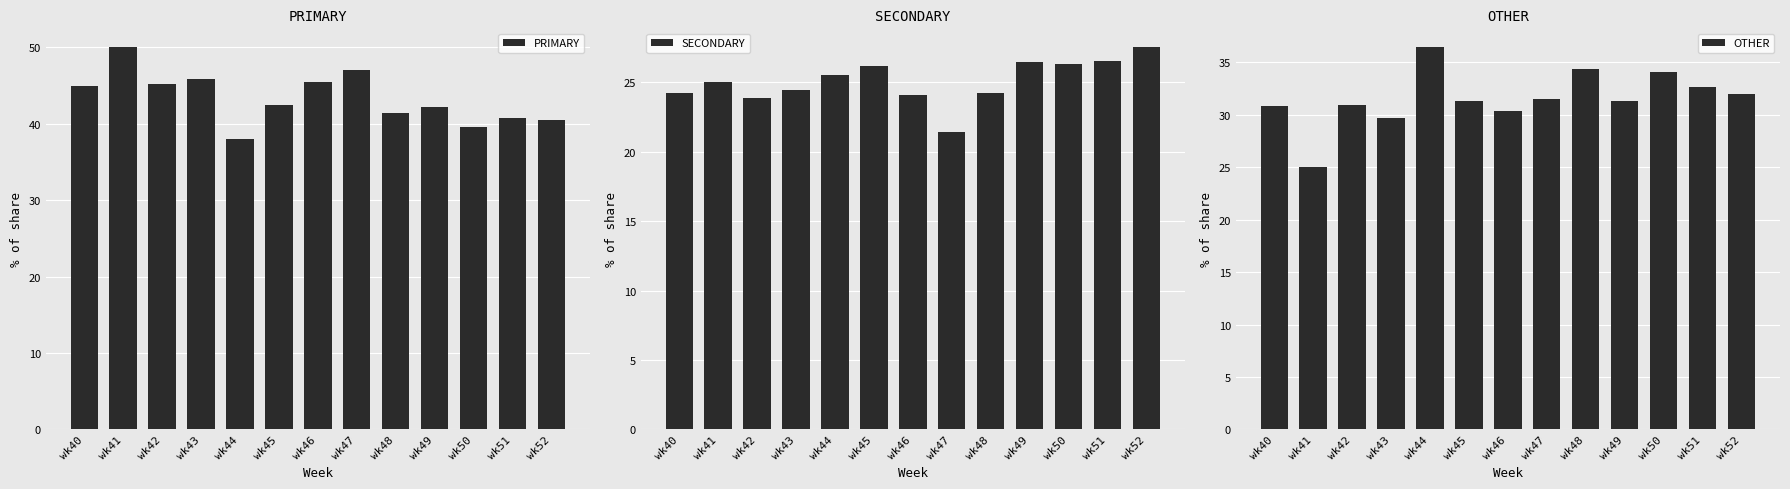

Count the number of data series in this chart.

3